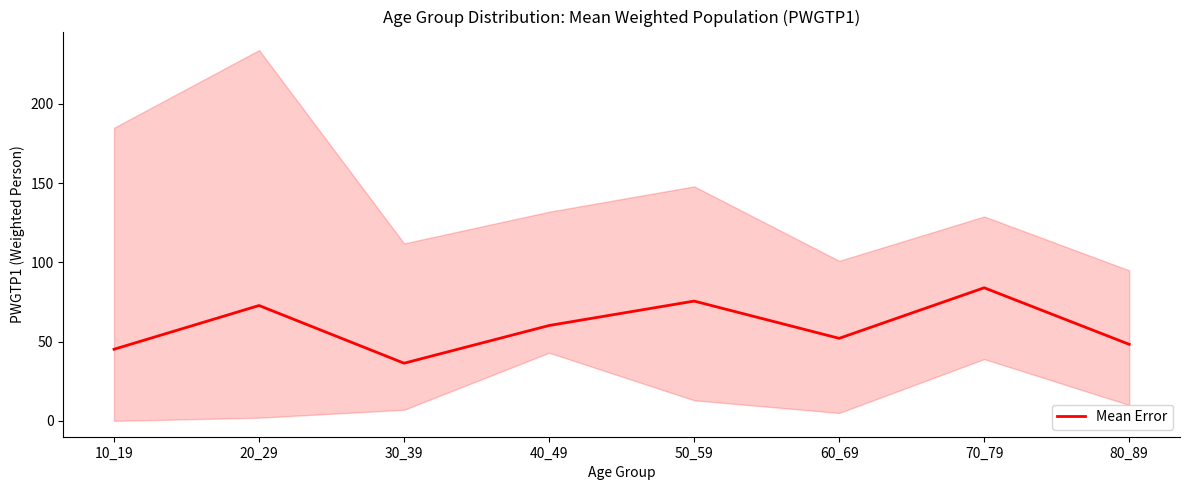

What is the difference between the values at 80_89 and 40_49?

11.9